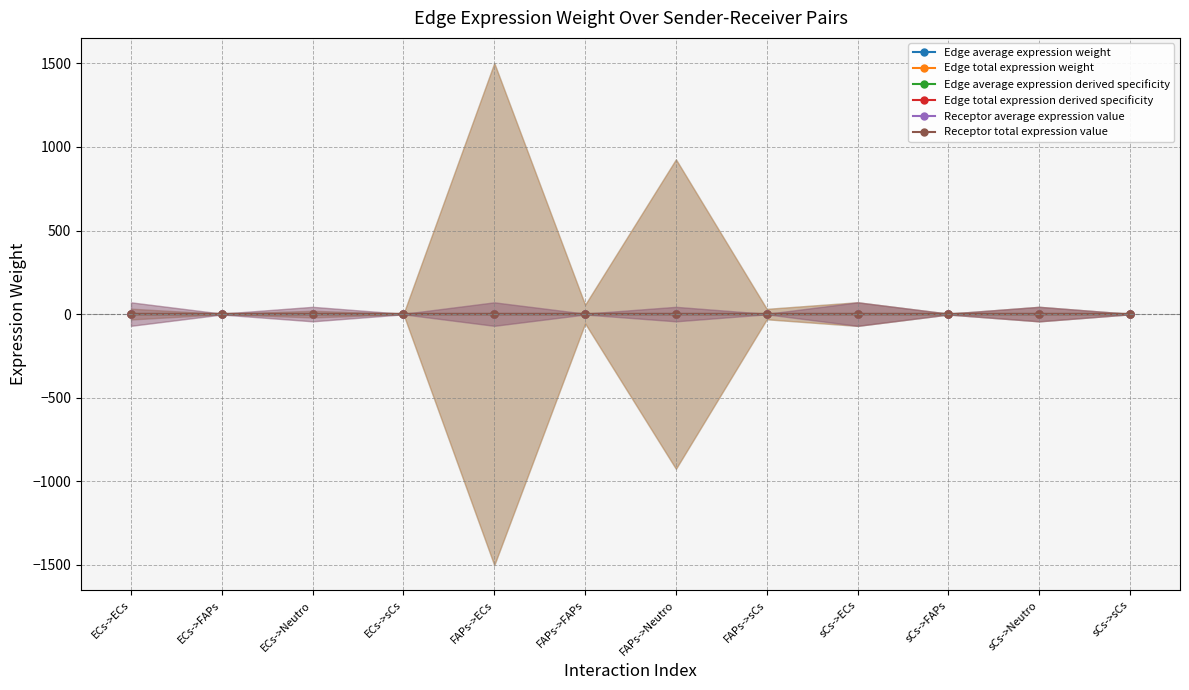

What is the difference between the maximum and minimum values in the Receptor average expression value series?

68.8